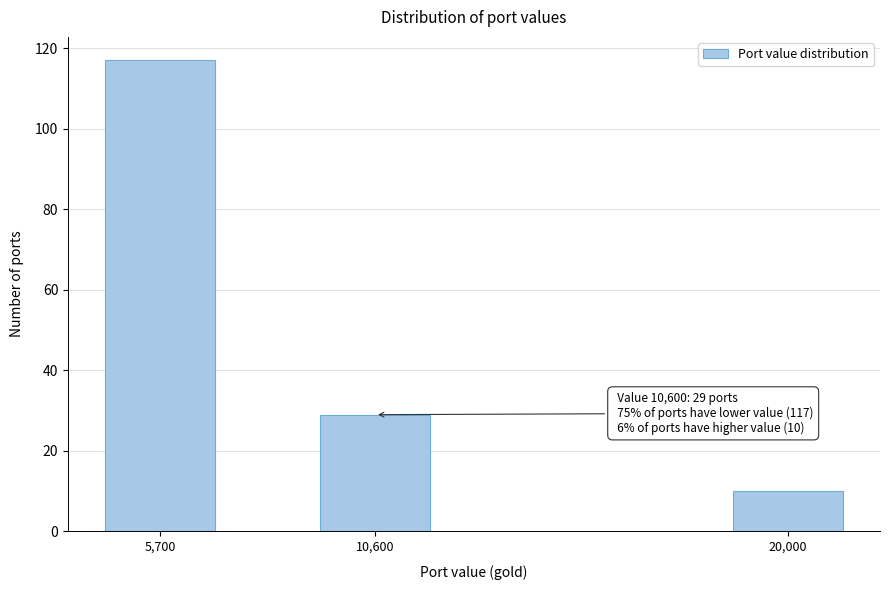

Reading right to left, transcribe all the data shown in this chart.

20,000=10	10,600=29	5,700=117